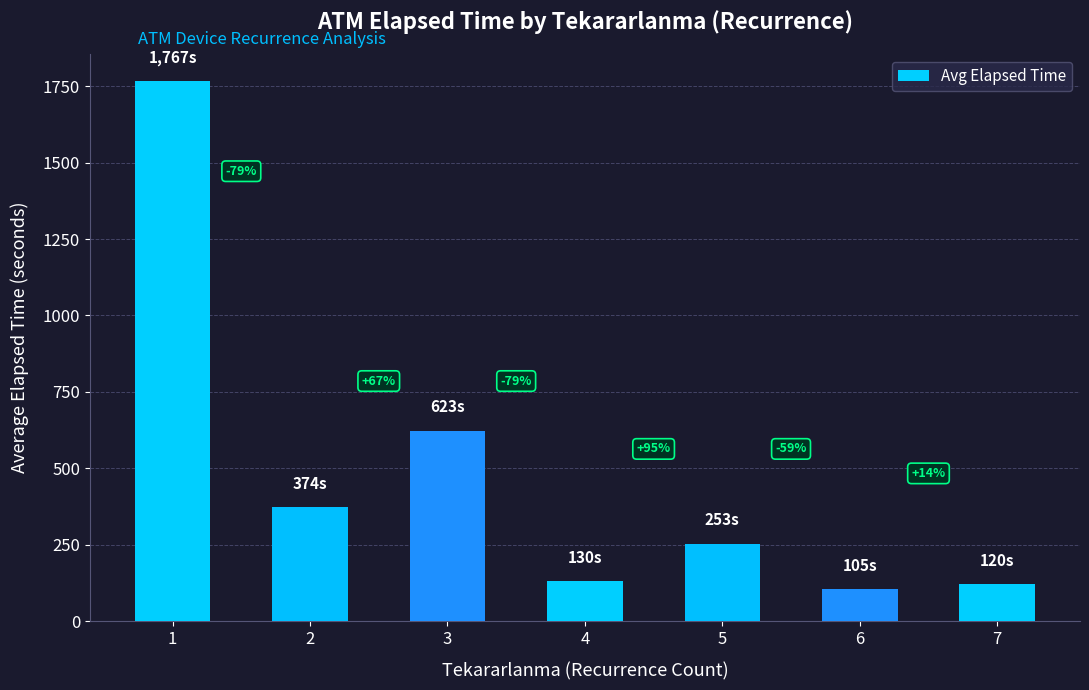

At which label does the data first exceed 253?

1